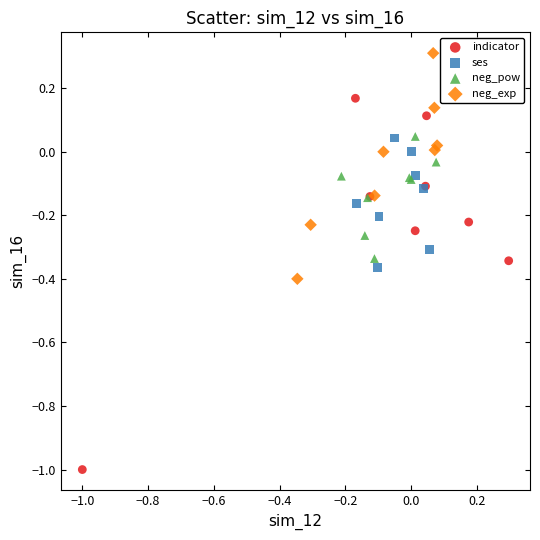

What are all the series names shown in the legend?

indicator, ses, neg_pow, neg_exp